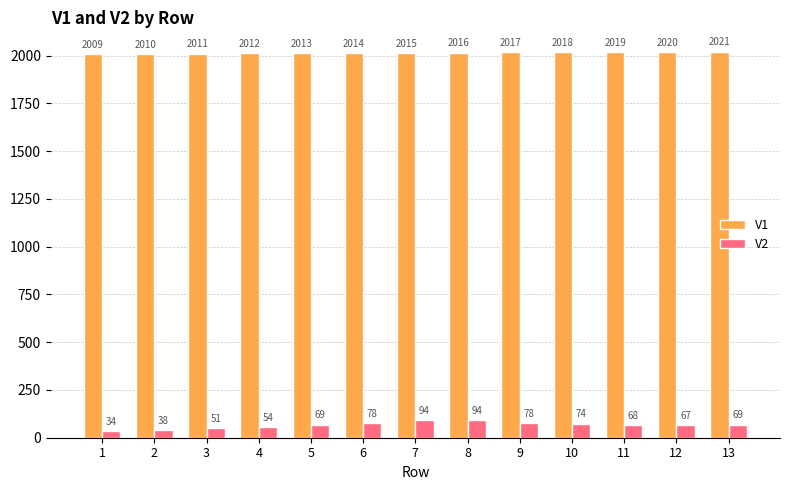

The value of V1 at 2 is 2010. True or false?

True